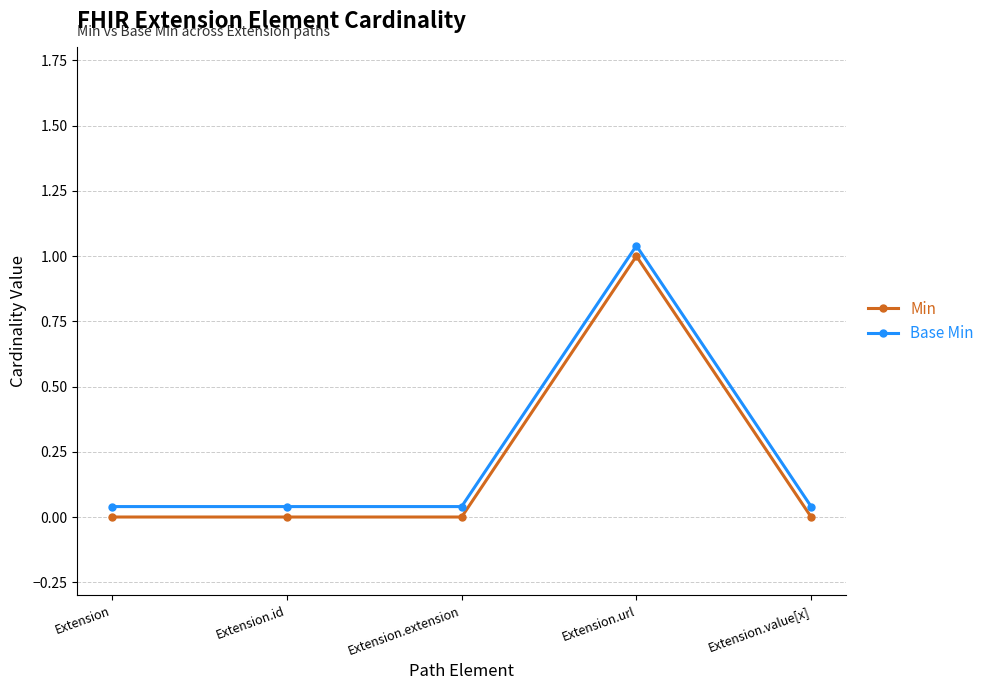

What is the average value of the Min series?

0.2